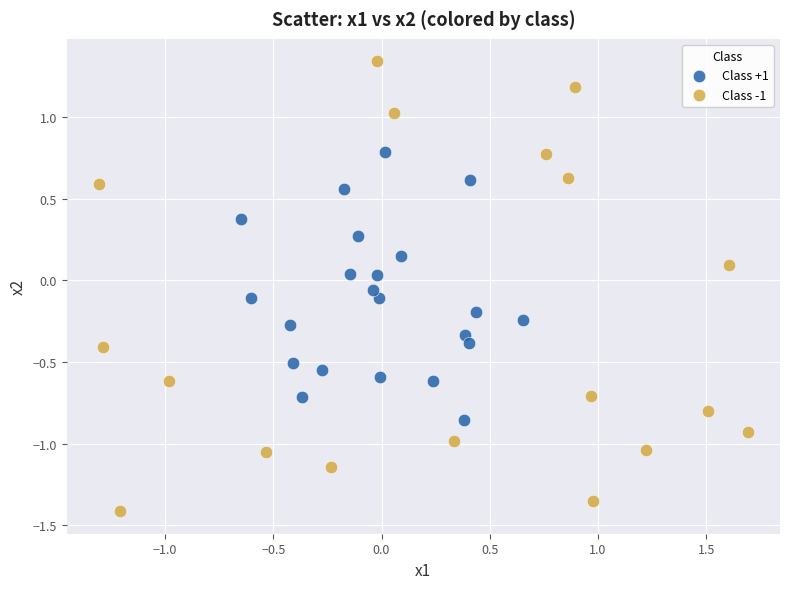

What are all the series names shown in the legend?

Class +1, Class -1